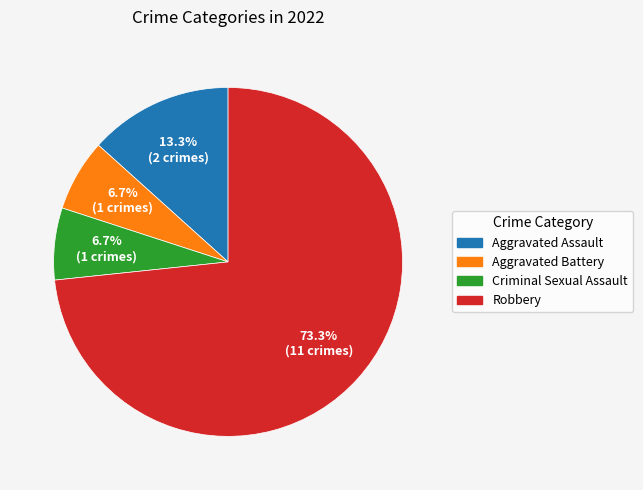

Is it true that Aggravated Battery is 1% of the pie?

False